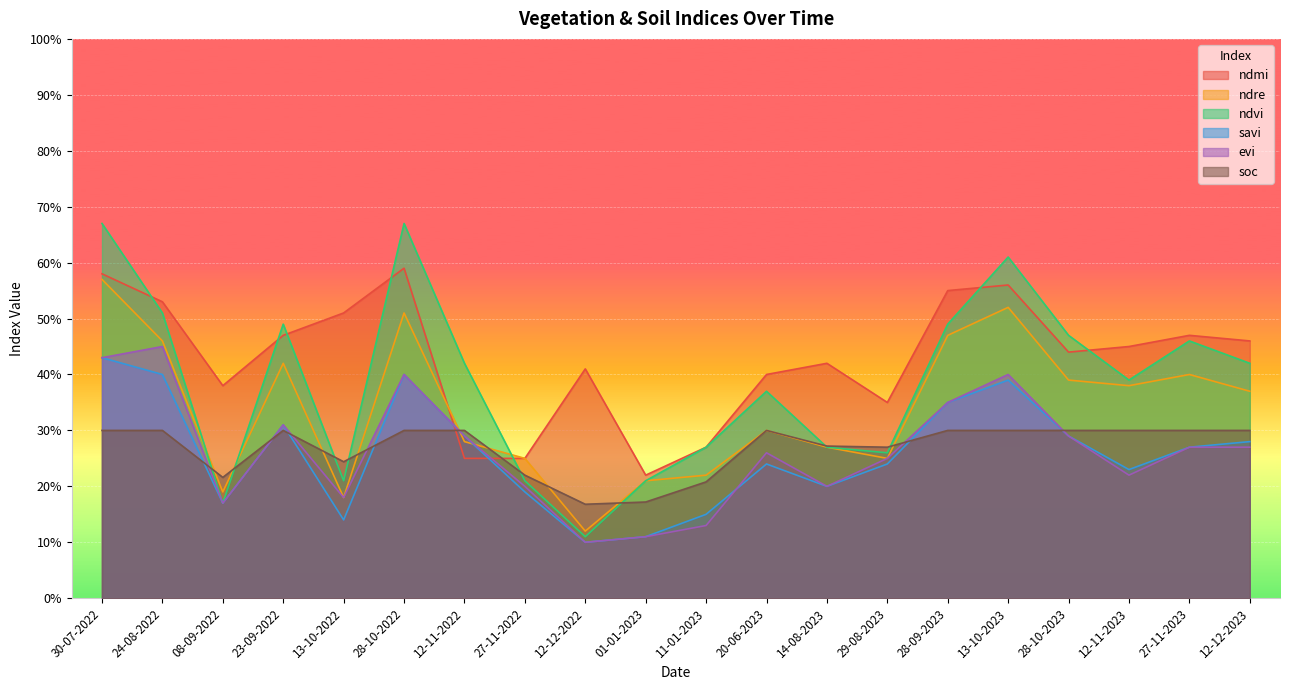

Reading left to right, extract all data points from this chart.

ndmi: 0.6	0.5	0.4	0.5	0.5	0.6	0.2	0.2	0.4	0.2	0.3	0.4	0.4	0.3	0.6	0.6	0.4	0.5	0.5	0.5
ndre: 0.6	0.5	0.2	0.4	0.2	0.5	0.3	0.2	0.1	0.2	0.2	0.3	0.3	0.2	0.5	0.5	0.4	0.4	0.4	0.4
ndvi: 0.7	0.5	0.2	0.5	0.2	0.7	0.4	0.2	0.1	0.2	0.3	0.4	0.3	0.3	0.5	0.6	0.5	0.4	0.5	0.4
savi: 0.4	0.4	0.2	0.3	0.1	0.4	0.3	0.2	0.1	0.1	0.1	0.2	0.2	0.2	0.3	0.4	0.3	0.2	0.3	0.3
evi: 0.4	0.5	0.2	0.3	0.2	0.4	0.3	0.2	0.1	0.1	0.1	0.3	0.2	0.2	0.3	0.4	0.3	0.2	0.3	0.3
soc: 0.3	0.3	0.2	0.3	0.2	0.3	0.3	0.2	0.2	0.2	0.2	0.3	0.3	0.3	0.3	0.3	0.3	0.3	0.3	0.3